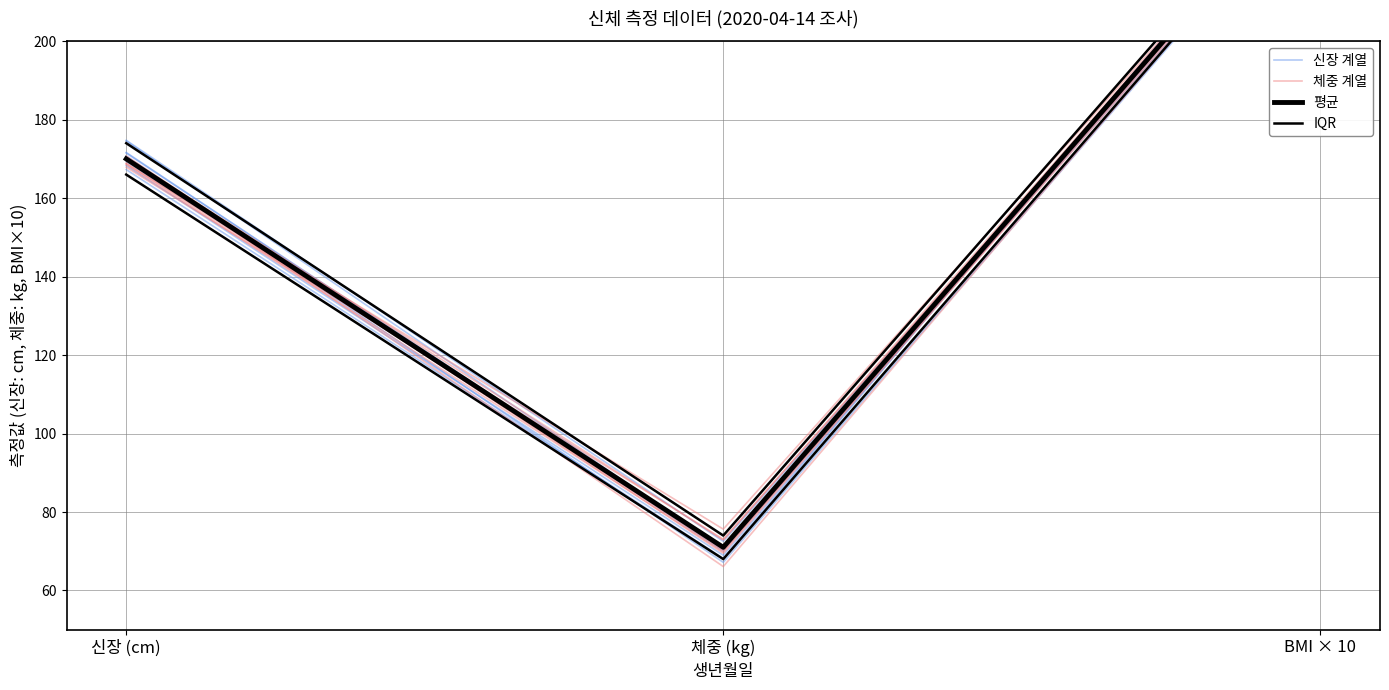

What are all the series names shown in the legend?

신장 계열, 체중 계열, 평균, IQR